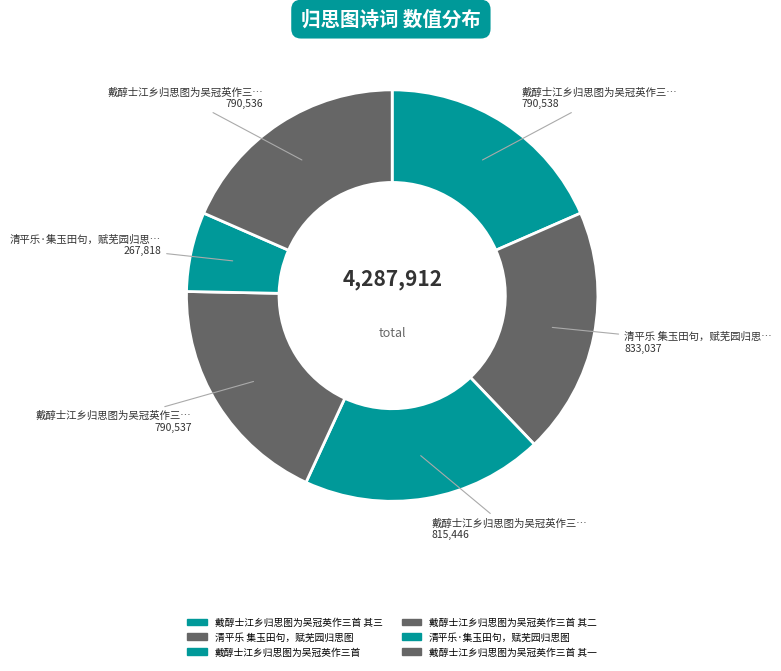

What is the largest slice in the pie chart?

清平乐 集玉田句，赋芜园归思图